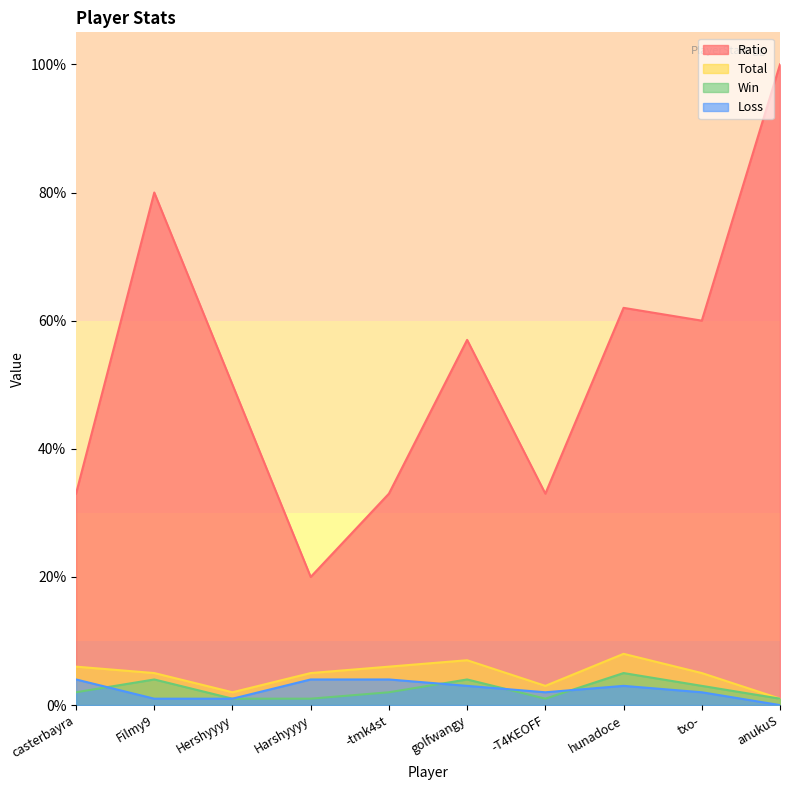

How many lines are shown in the chart?

4